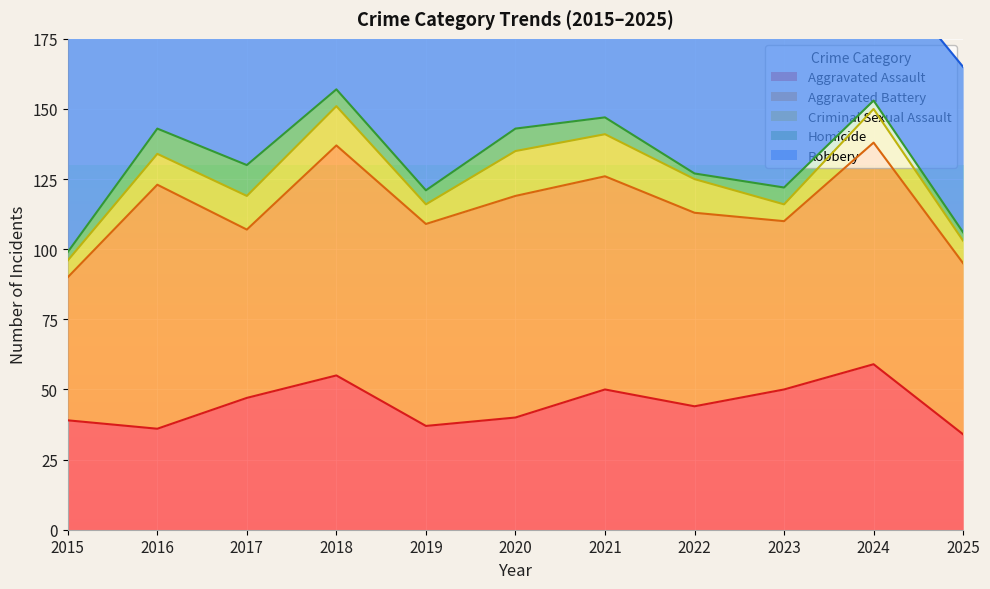

How many interior local valleys does the Robbery series have?

4